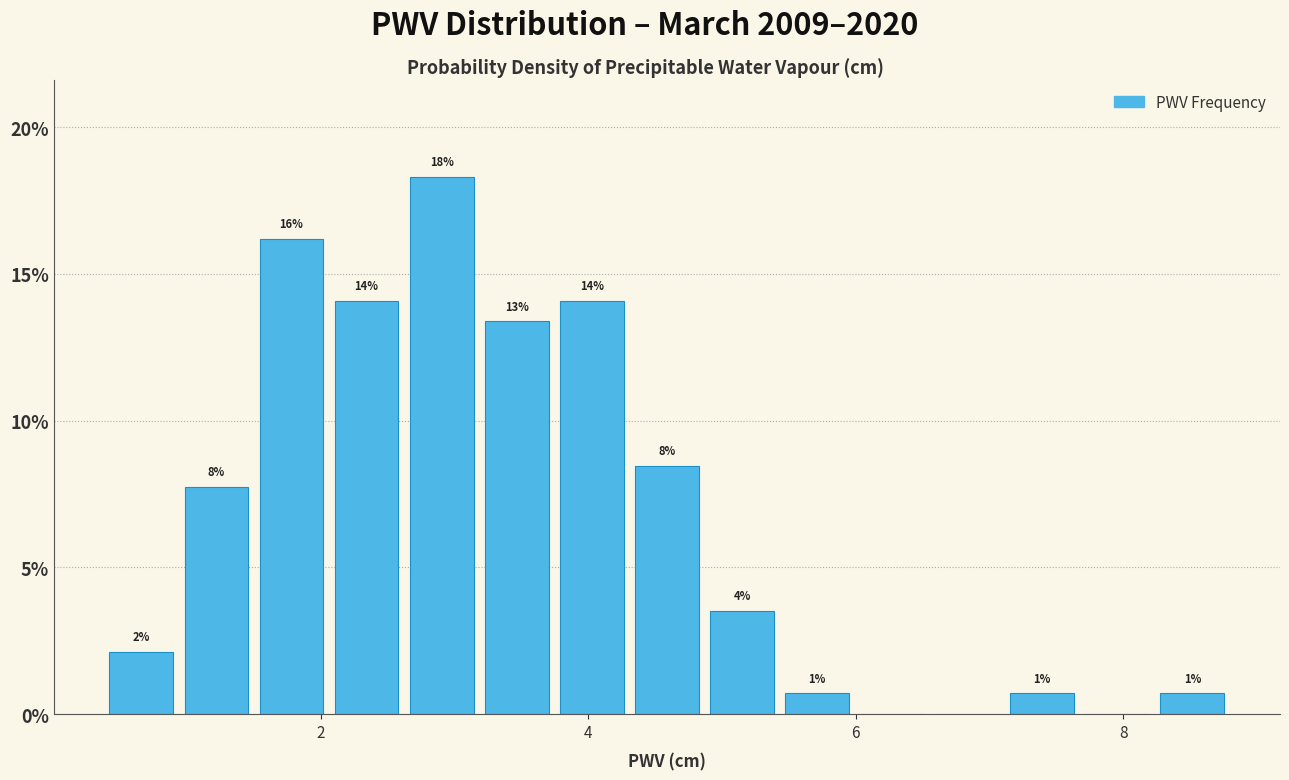

Read against the x-axis, roughly where is the centre of the tallest bar?

3.0